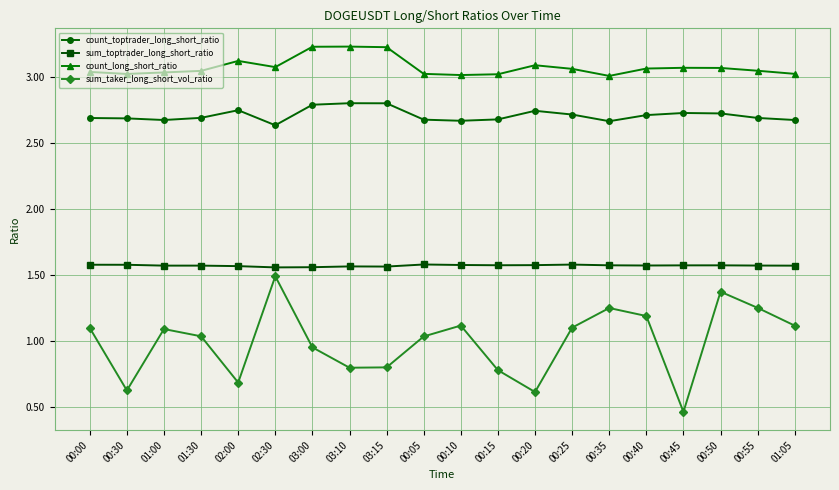

At 00:50, list the series in order from largest to smallest.

count_long_short_ratio, count_toptrader_long_short_ratio, sum_toptrader_long_short_ratio, sum_taker_long_short_vol_ratio